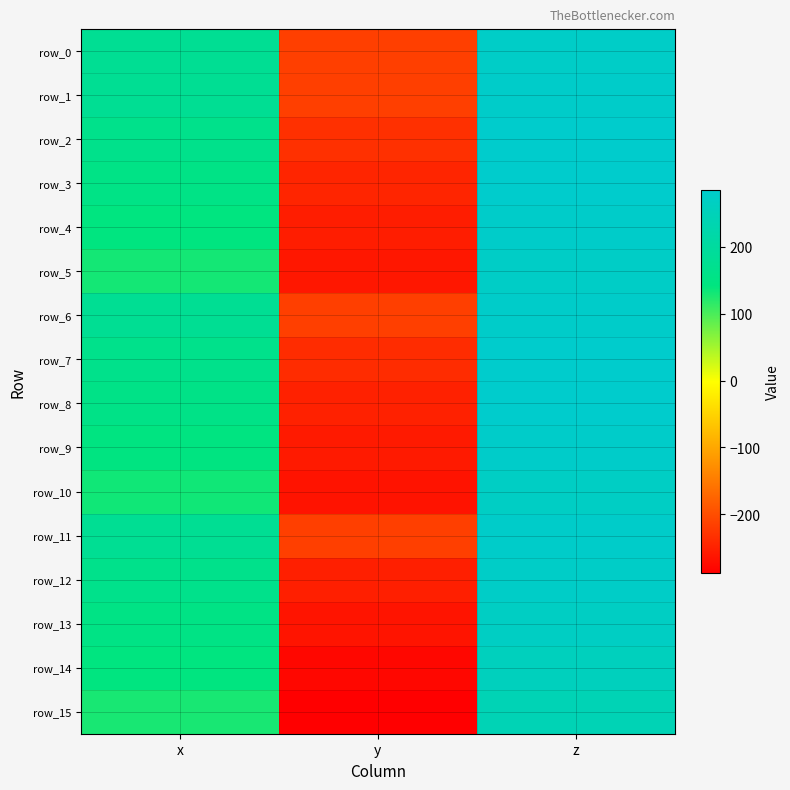

At how many categories does at least one series exceed 205?

1